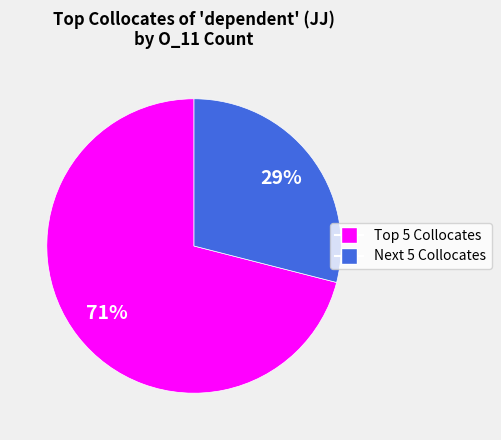

Rank the categories by value from highest to lowest.

Top 5 Collocates, Next 5 Collocates